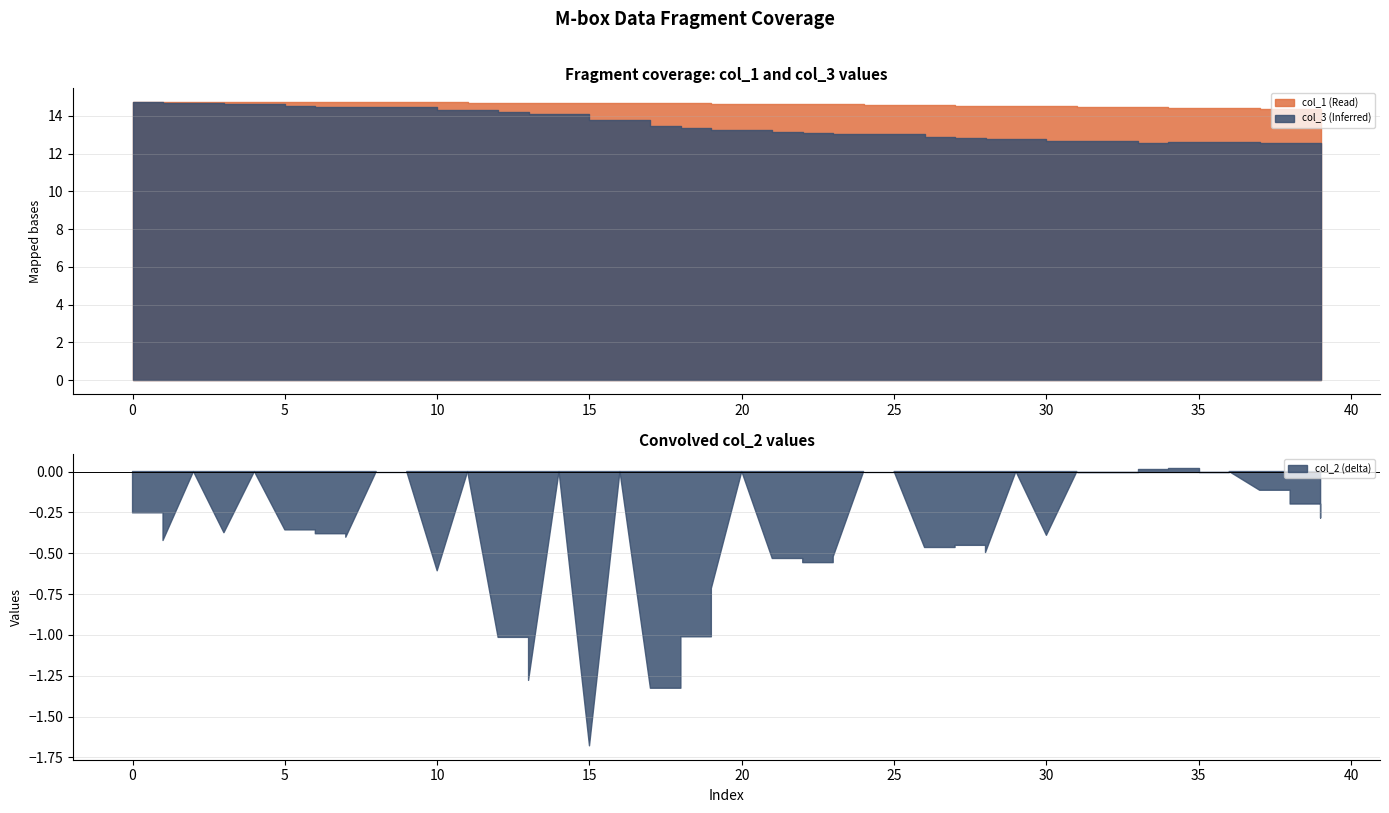

Reading right to left, what are all the values shown in this chart?

col_1: 14.4	14.4	14.4	14.4	14.4	14.4	14.5	14.5	14.5	14.5	14.5	14.5	14.5	14.6	14.6	14.6	14.6	14.6	14.6	14.6	14.7	14.7	14.7	14.7	14.7	14.7	14.7	14.7	14.7	14.7	14.7	14.7	14.7	14.7	14.7	14.7	14.7	14.7	14.7	14.7
col_3: 12.6	12.6	12.6	12.6	12.6	12.6	12.6	12.7	12.7	12.7	12.8	12.8	12.8	12.9	13.0	13.0	13.0	13.1	13.1	13.3	13.3	13.4	13.5	13.8	13.8	14.1	14.1	14.2	14.3	14.3	14.5	14.5	14.5	14.5	14.5	14.6	14.6	14.7	14.7	14.7
col_2: -0.3	-0.2	-0.1	0.0	0.0	0.0	0.0	0.0	0.0	-0.4	0.0	-0.5	-0.5	-0.5	0.0	0.0	-0.5	-0.6	-0.5	0.0	-0.7	-1.0	-1.3	0.0	-1.7	0.0	-1.3	-1.0	0.0	-0.6	0.0	0.0	-0.4	-0.4	-0.4	0.0	-0.4	0.0	-0.4	-0.3